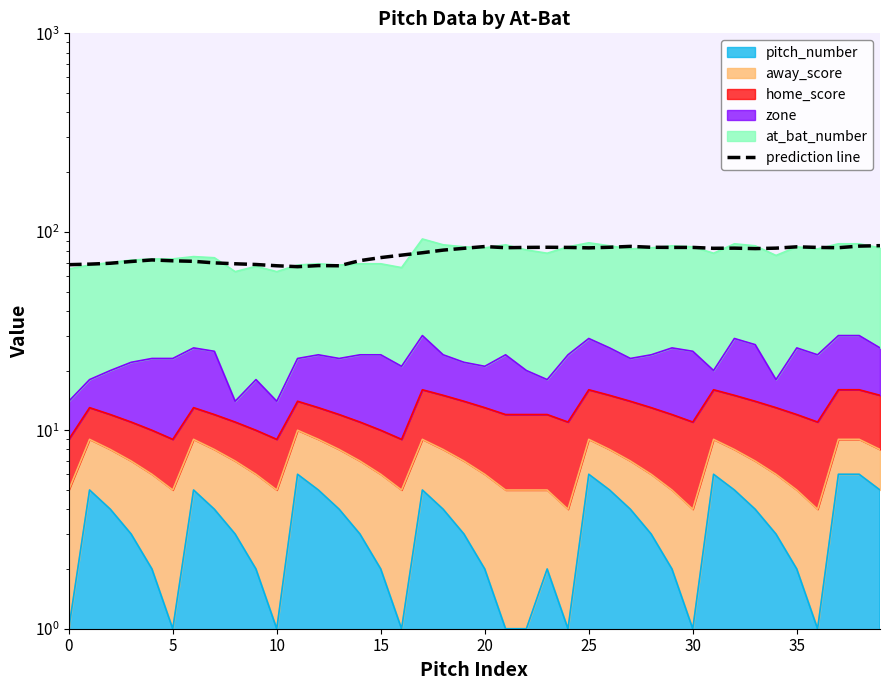

At which label is the value closest to 75?

15